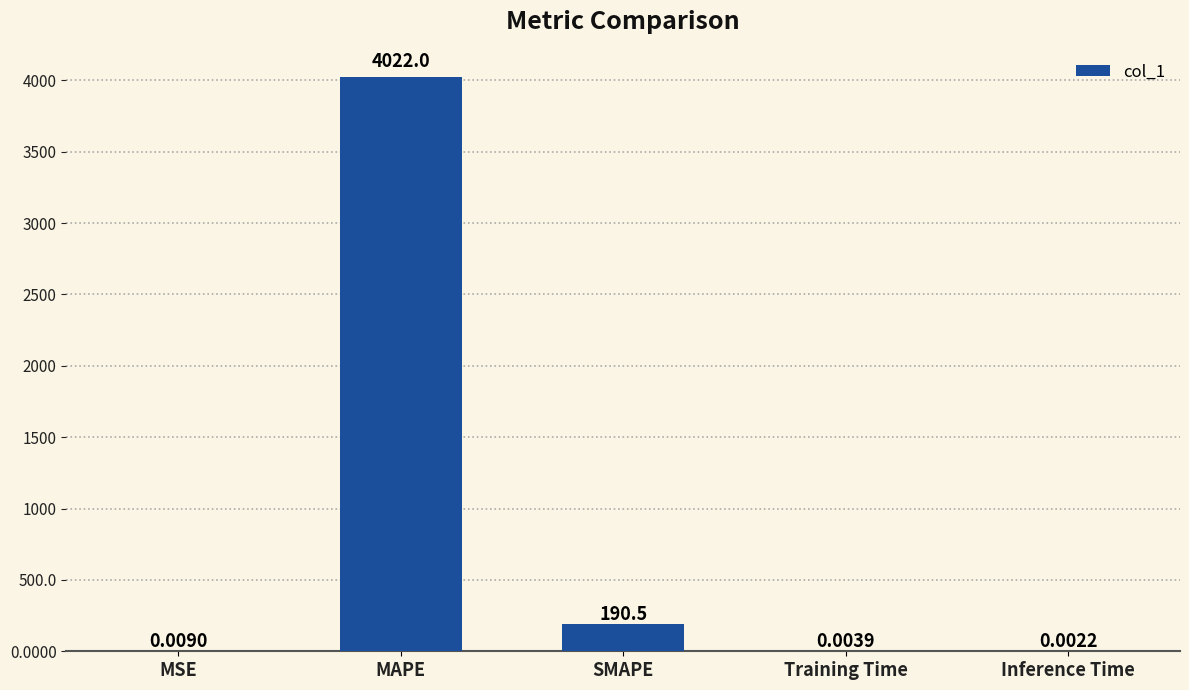

Which has a higher value, SMAPE or Training Time?

SMAPE